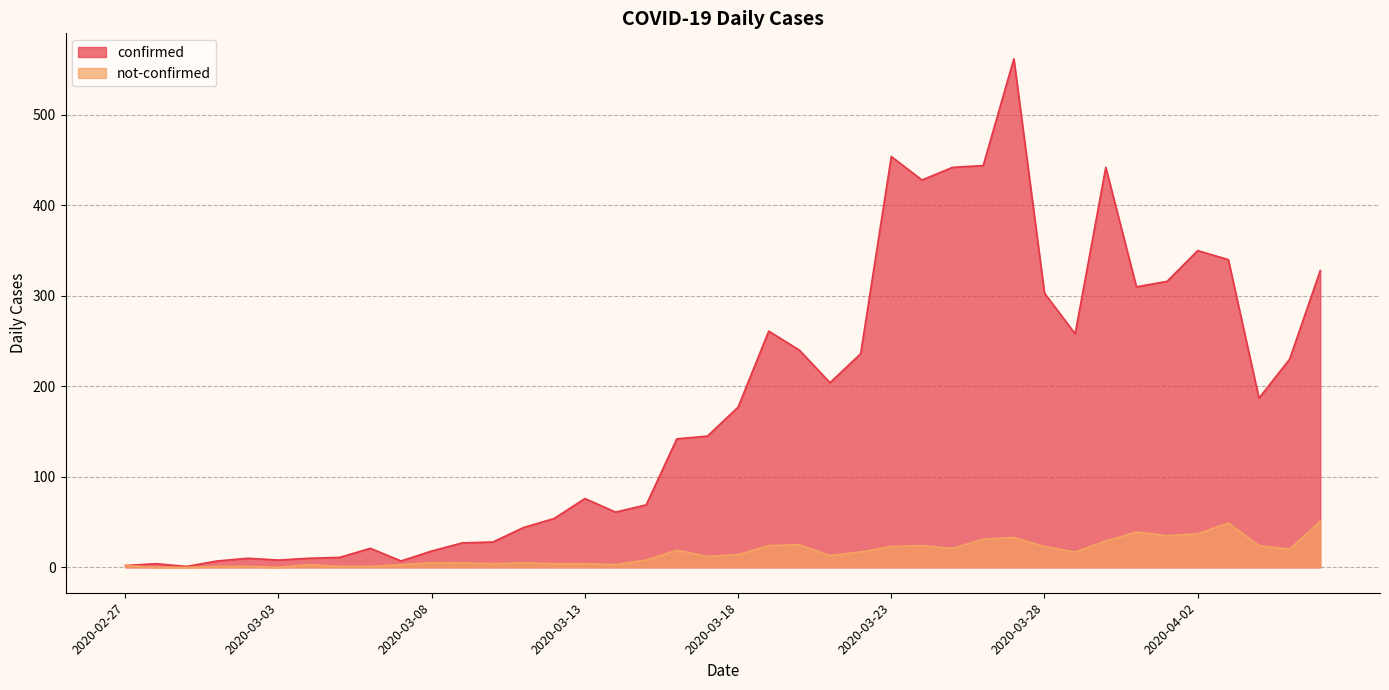

What is the difference between the maximum and minimum values in the not-confirmed series?

51